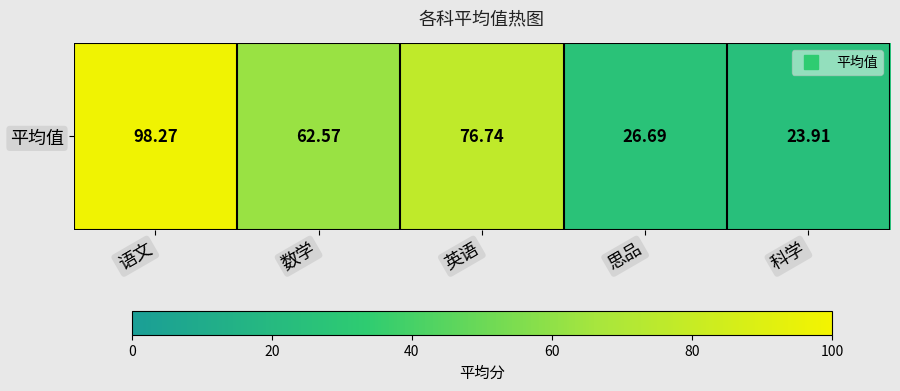

What is the ratio of the value at 英语 to the value at 数学?

1.2